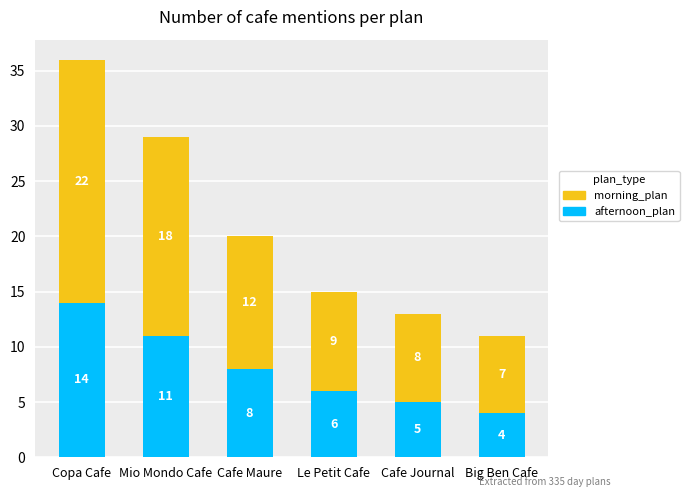

Is it true that afternoon_plan equals 16 at Mio Mondo Cafe?

False